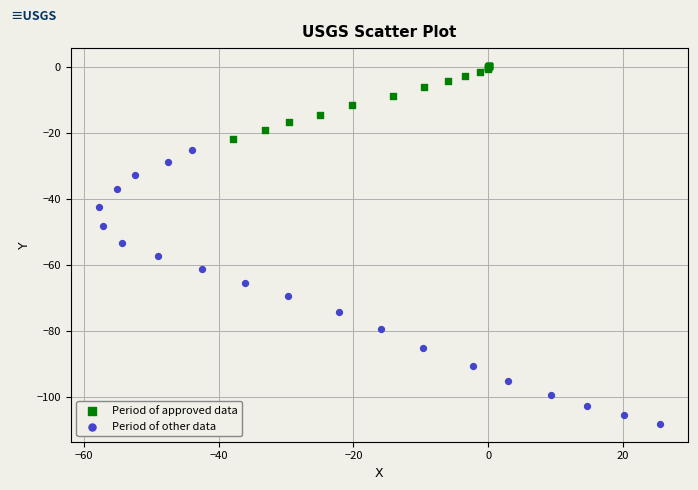

Which series reaches the minimum Y coordinate?

Period of other data